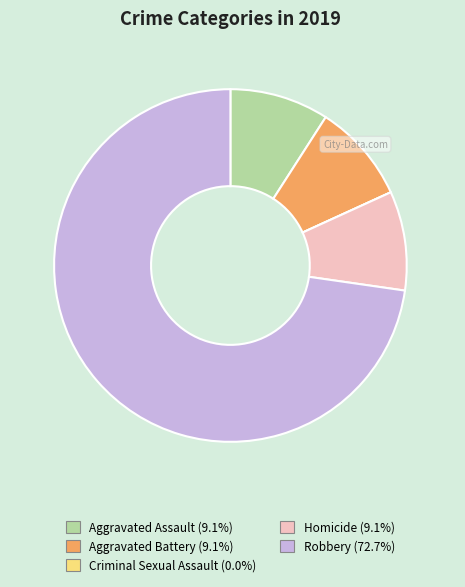

Do Homicide and Aggravated Battery together represent more than half of the pie?

No